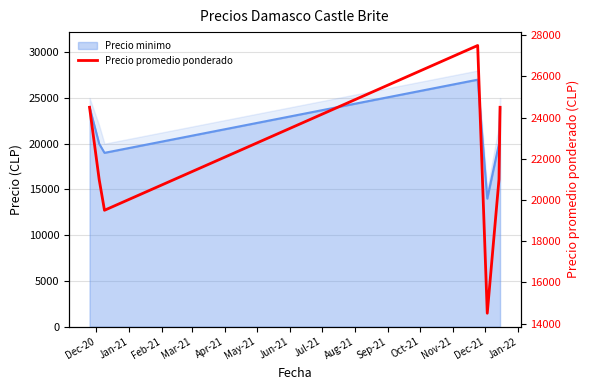

How many data points does each series have?

7